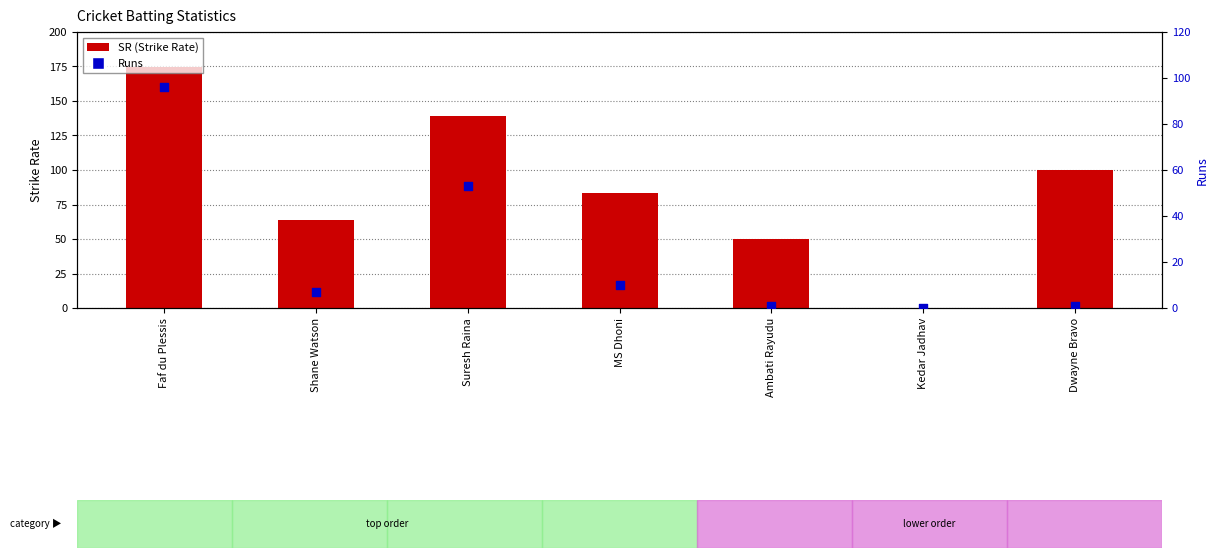

At which category is the sum across all series the highest?

Faf du Plessis